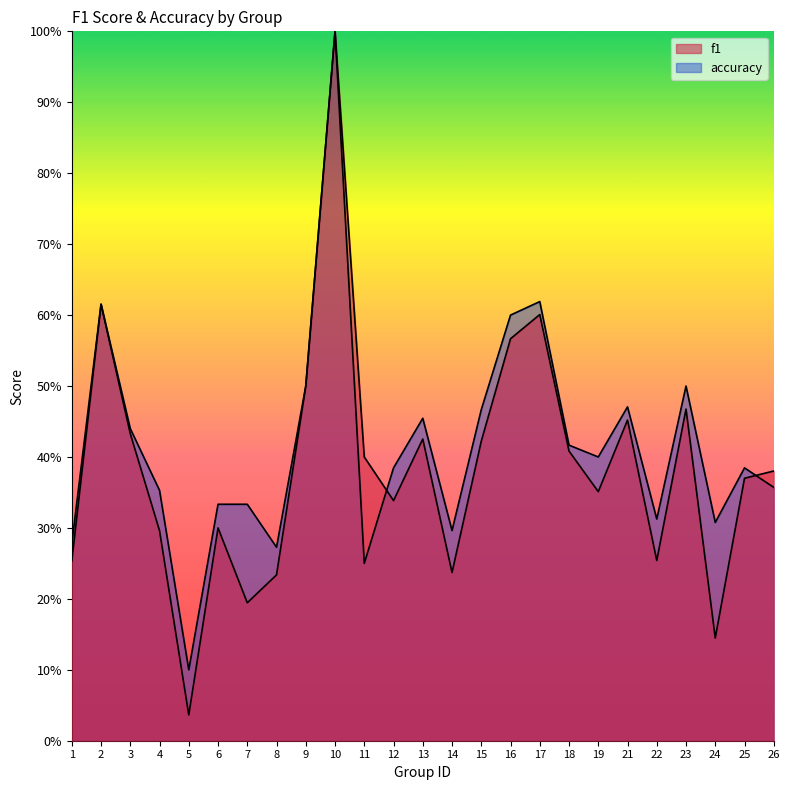

Reading right to left, extract all data points from this chart.

f1: 0.4	0.4	0.1	0.5	0.3	0.5	0.4	0.4	0.6	0.6	0.4	0.2	0.4	0.3	0.4	1.0	0.5	0.2	0.2	0.3	0.0	0.3	0.4	0.6	0.3
accuracy: 0.4	0.4	0.3	0.5	0.3	0.5	0.4	0.4	0.6	0.6	0.5	0.3	0.5	0.4	0.2	1.0	0.5	0.3	0.3	0.3	0.1	0.4	0.4	0.6	0.3